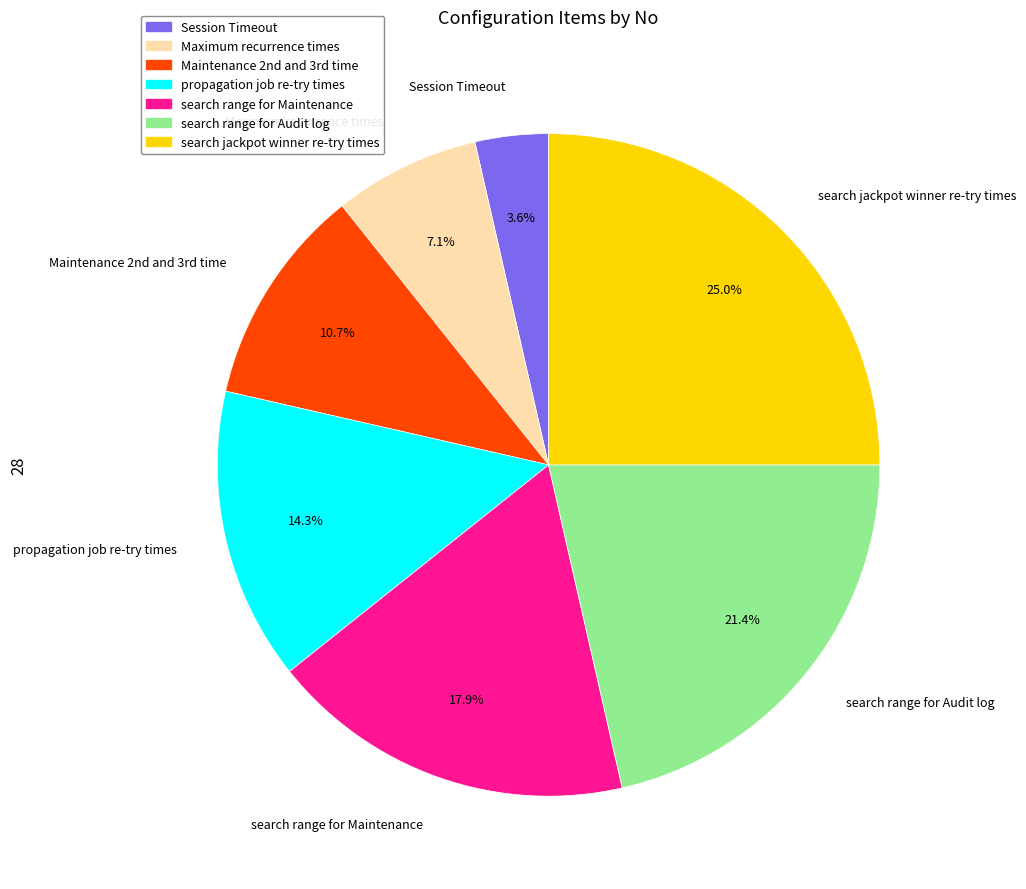

To the nearest percent, what is the difference between the largest and smallest slice percentages?

21%